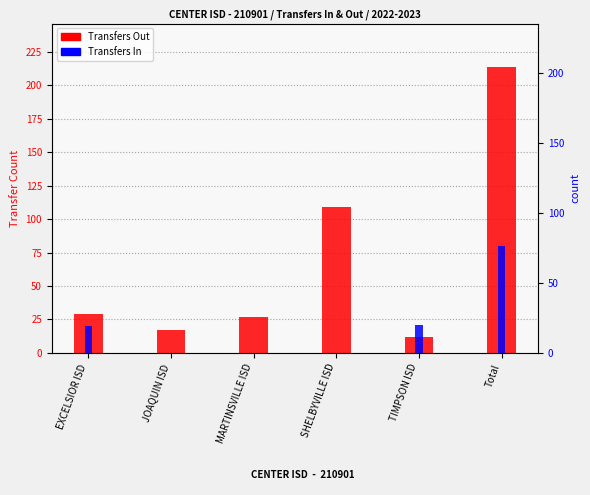

Between TIMPSON ISD and EXCELSIOR ISD, which is larger?

EXCELSIOR ISD